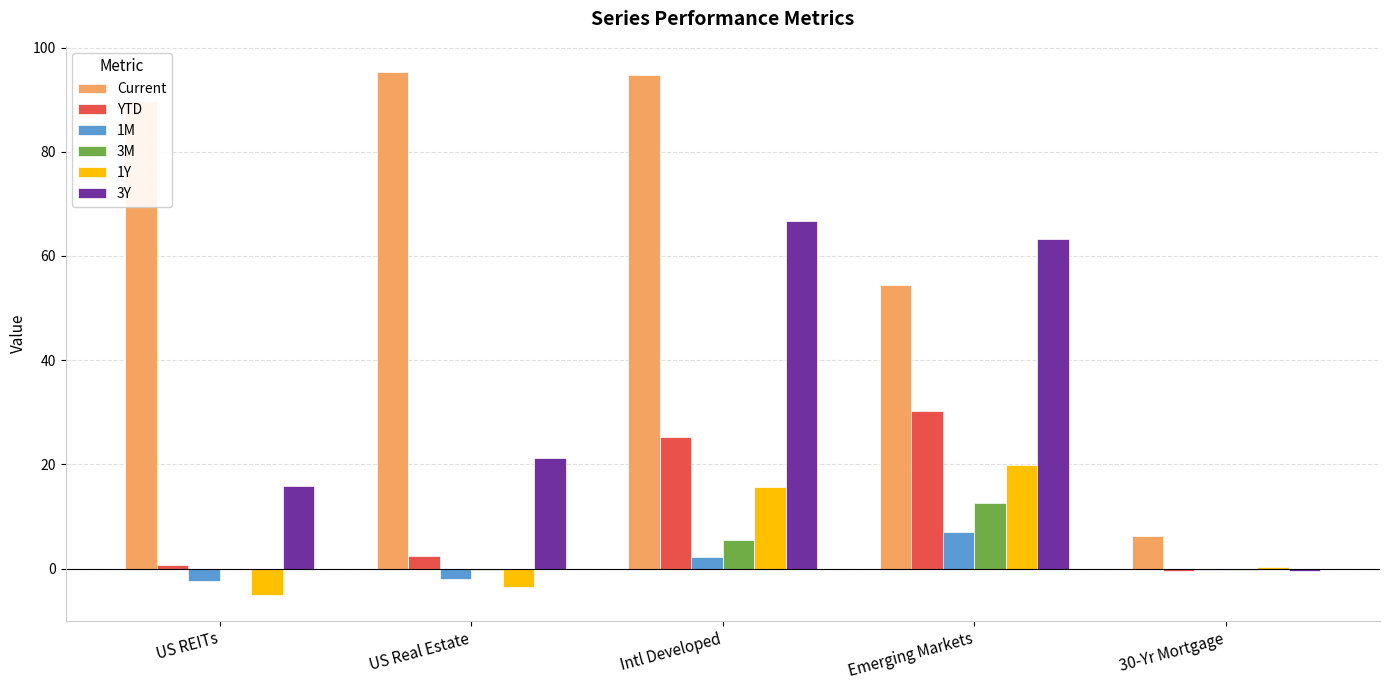

What is the spread (max minus min) of values at Emerging Markets?

56.1